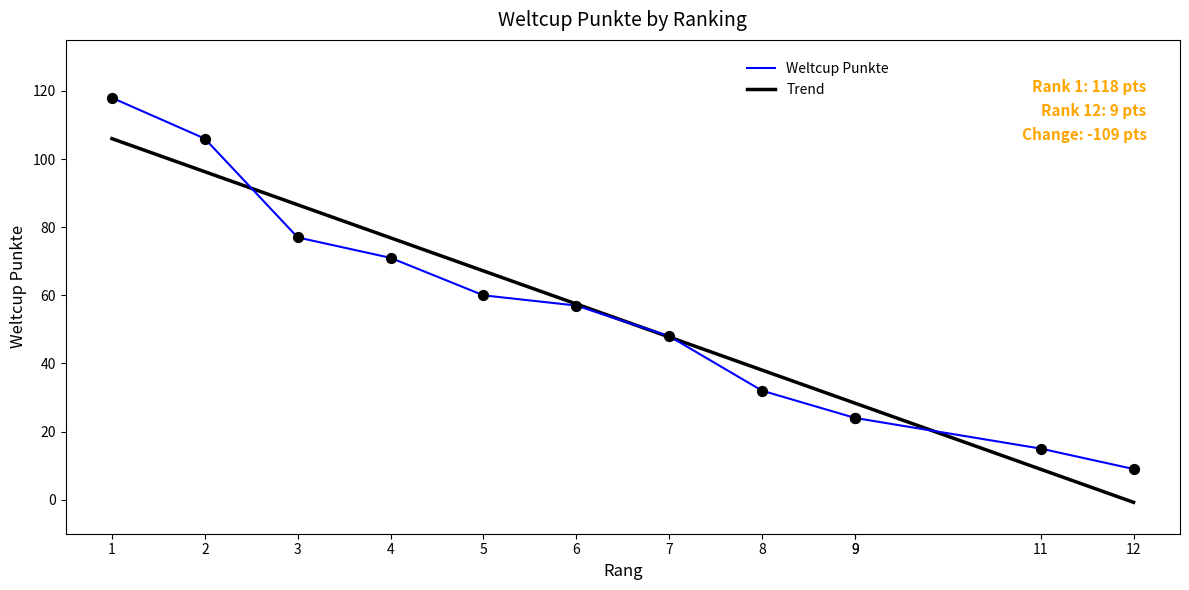

What are all the series names shown in the legend?

Weltcup Punkte, Trend